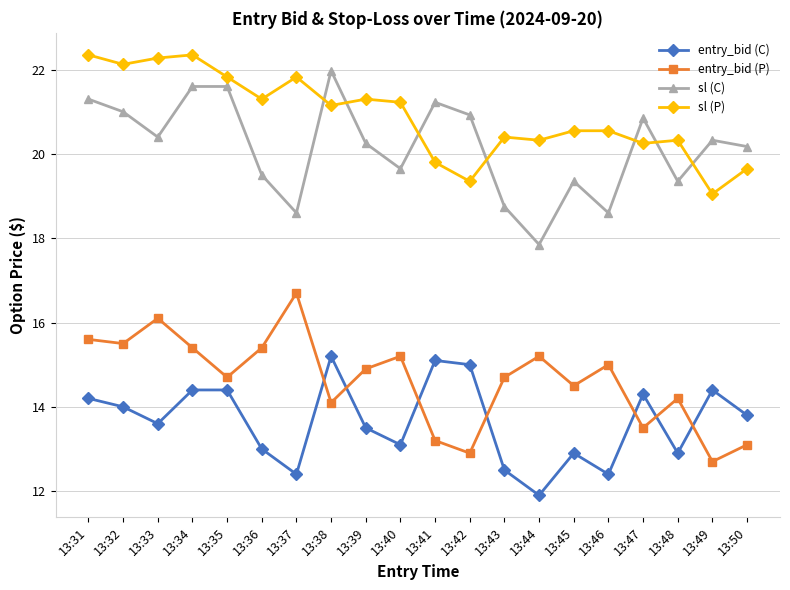

What is the average value of the entry_bid (P) series?

14.6